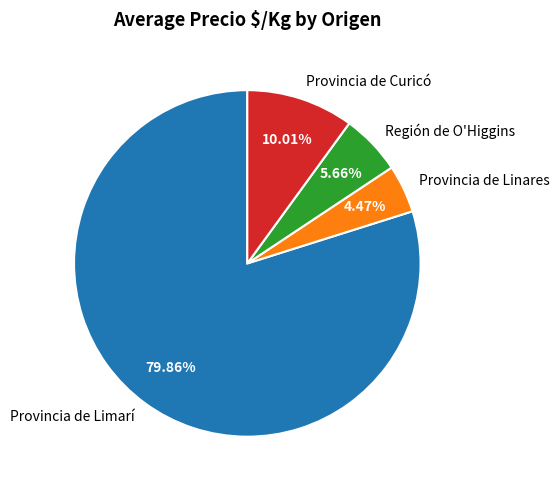

How many slices are in this pie chart?

4